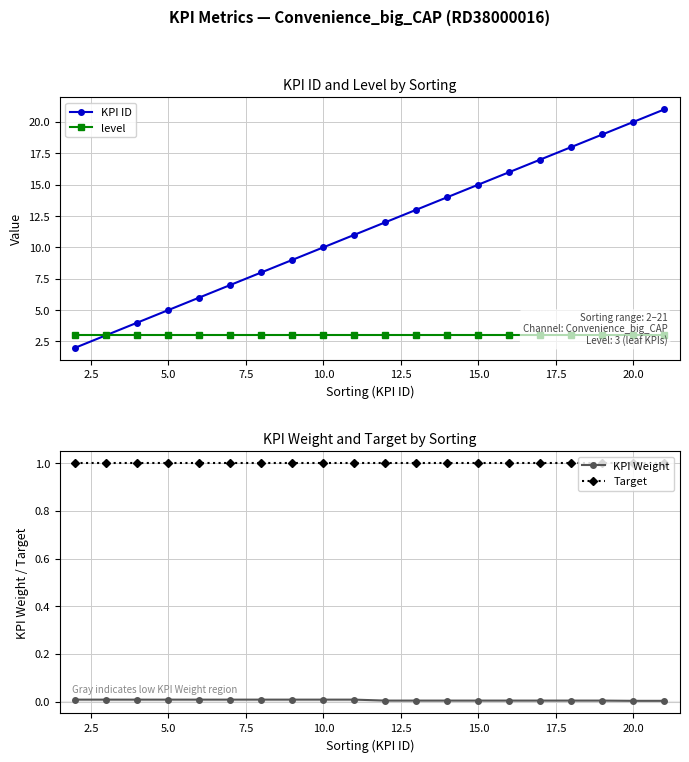

Does the chart have visible grid lines?

Yes